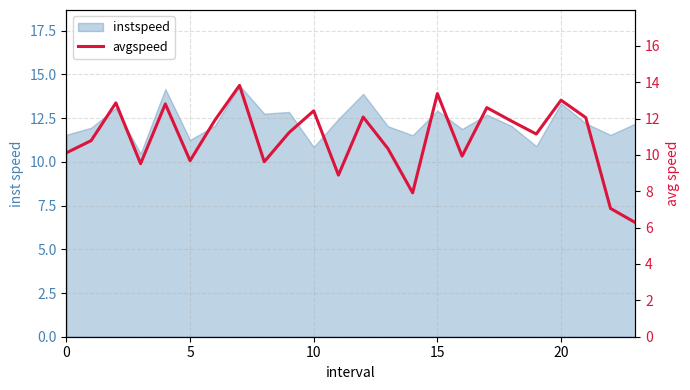

Approximately how many times larger is the value at 12 compared to 18?

1.0